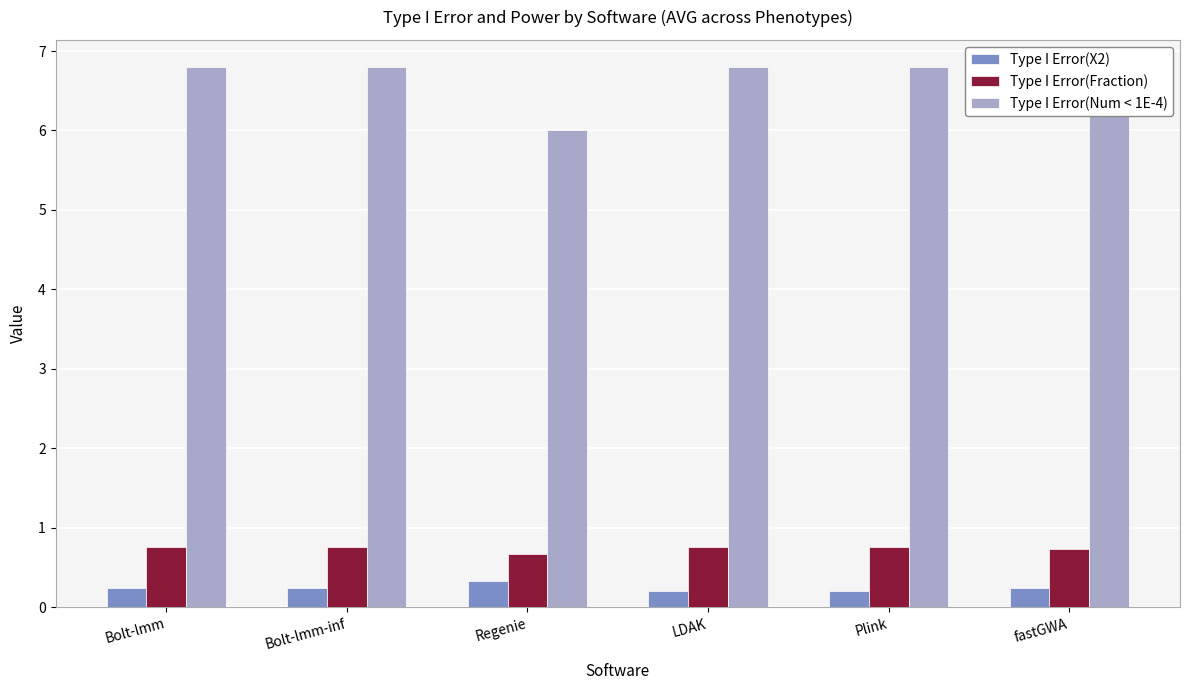

The Type I Error(X2) series shows 0.2 at LDAK. True or false?

True